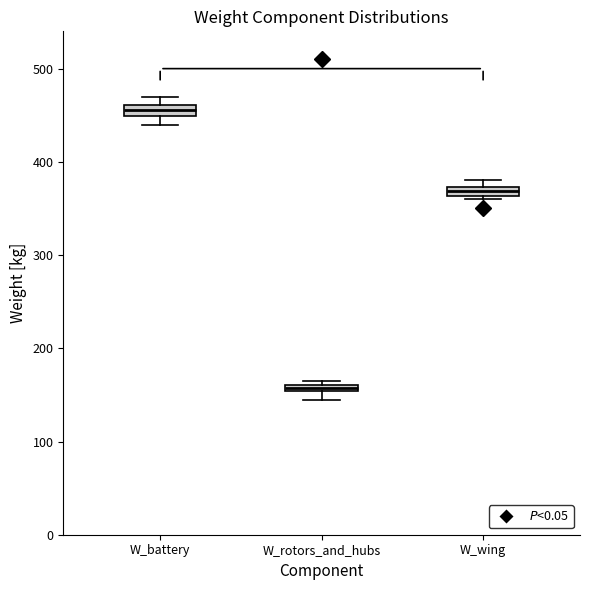

Which box's median line is the highest?

W_battery